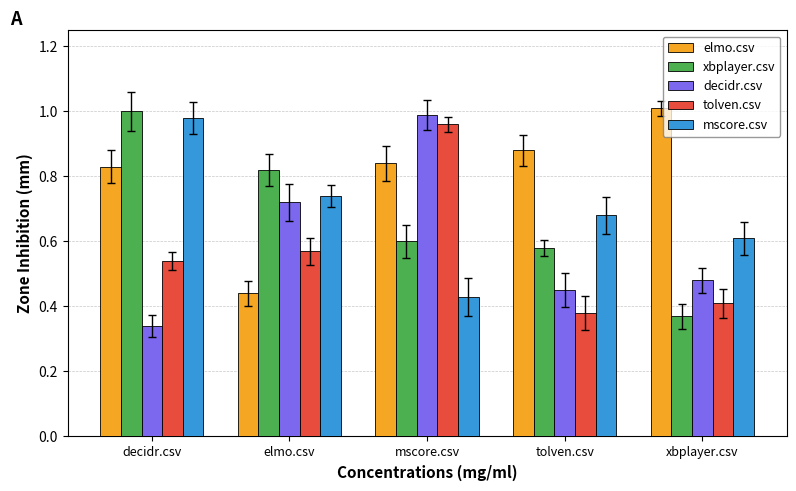

Is the value of decidr.csv at decidr.csv greater than the value of tolven.csv at tolven.csv?

No